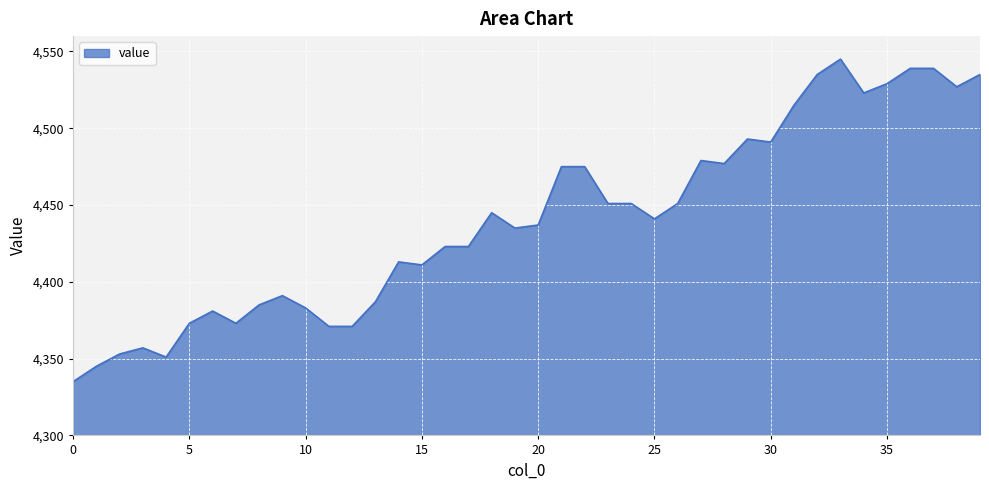

What is the difference between the maximum and minimum values?

210